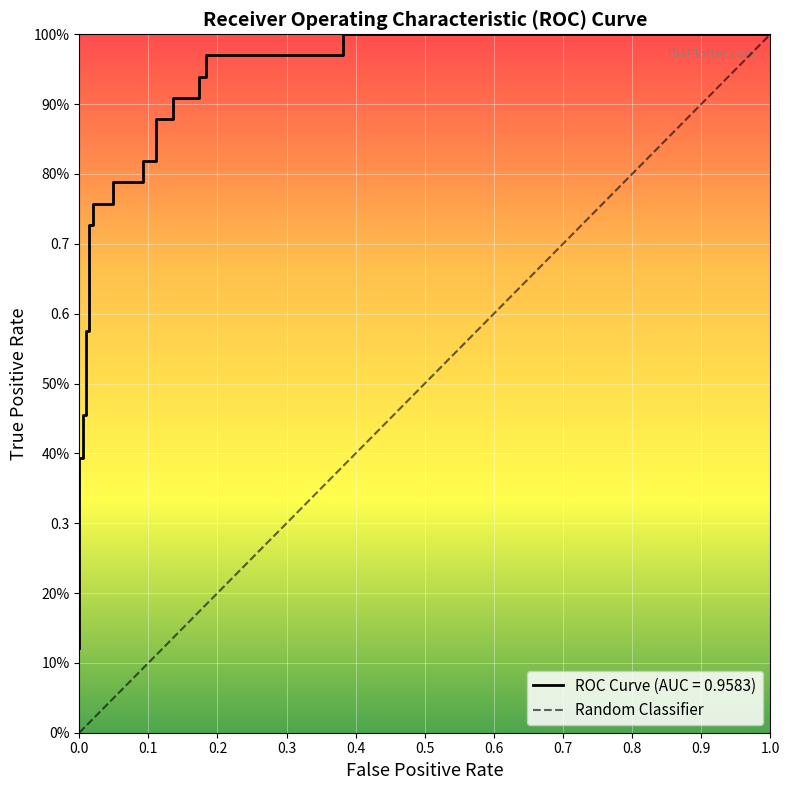

Is it true that the value at 1.0 is 1.0?

True